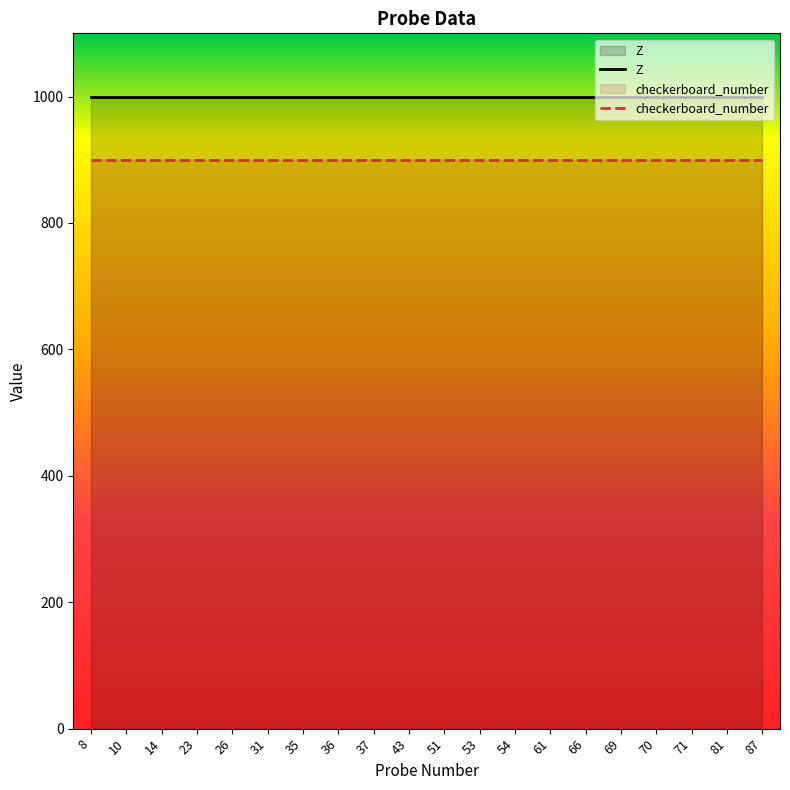

Rank the series at 66 from highest to lowest value.

Z, checkerboard_number